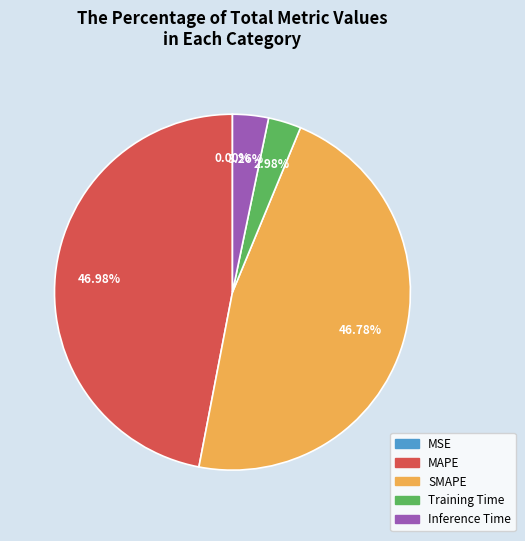

Is Inference Time the majority of the pie?

No